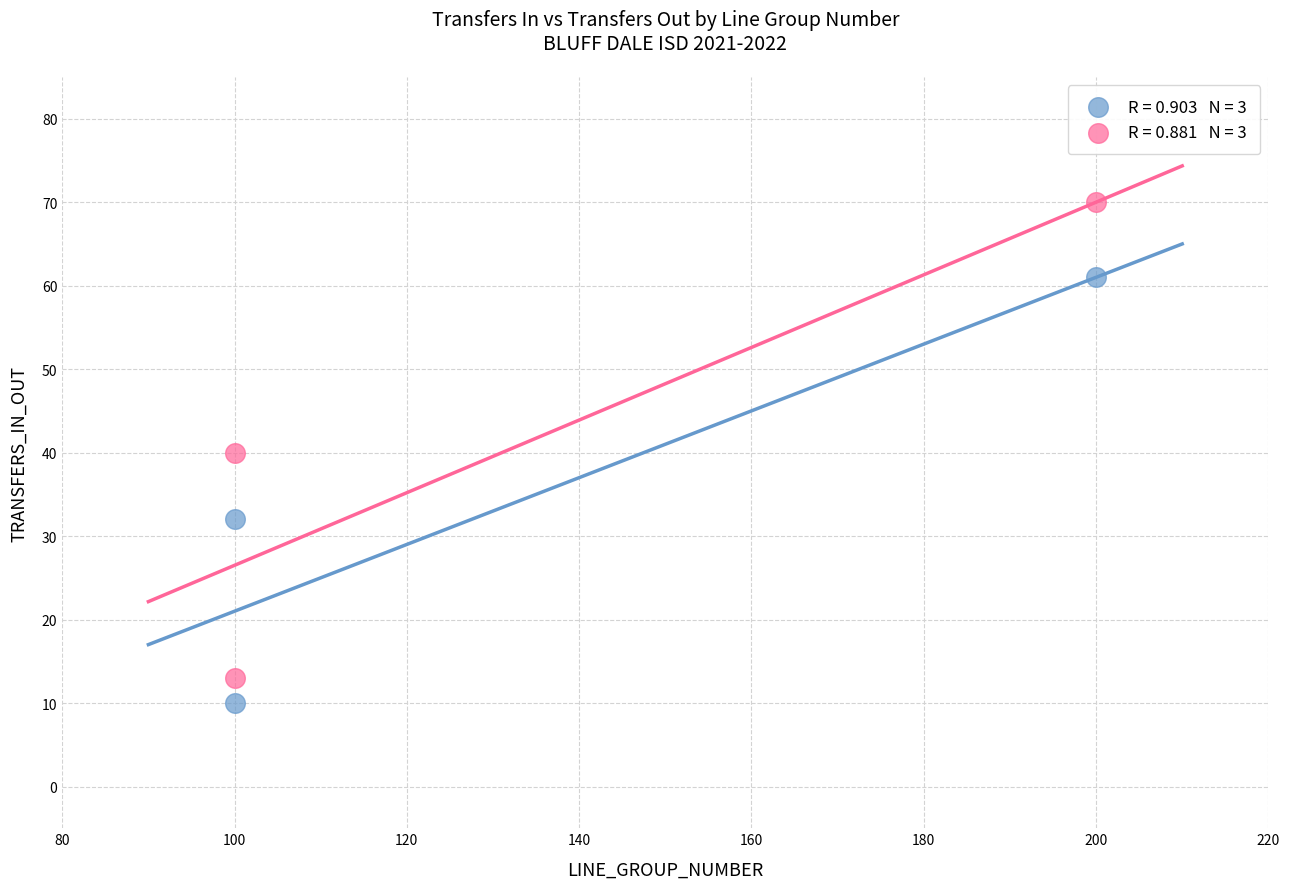

Across all data points, what is the average Y value?

38